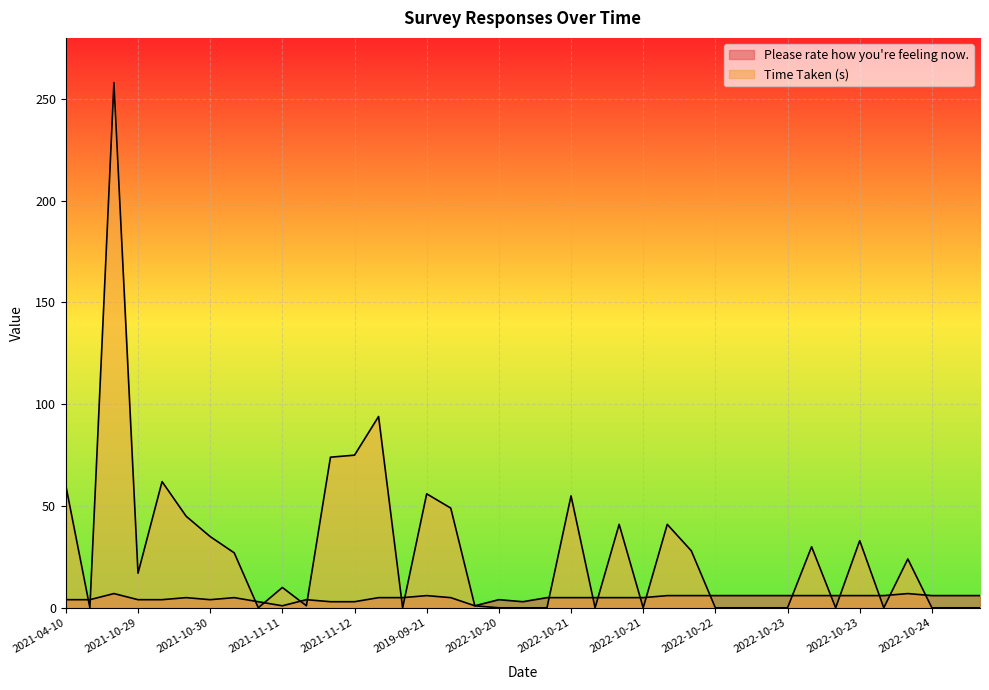

Which series changed the most between 2022-10-22 and 2022-10-23?

Please rate how you're feeling now.